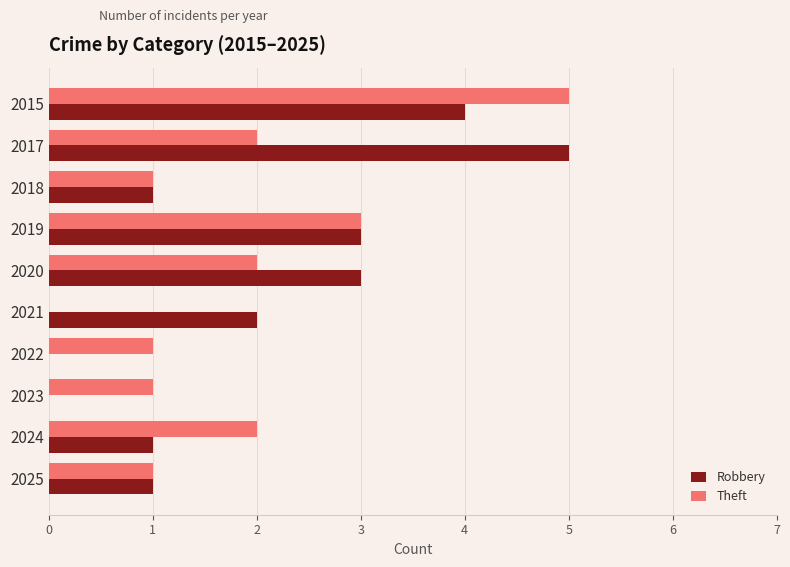

What is the average value of the Theft series?

2